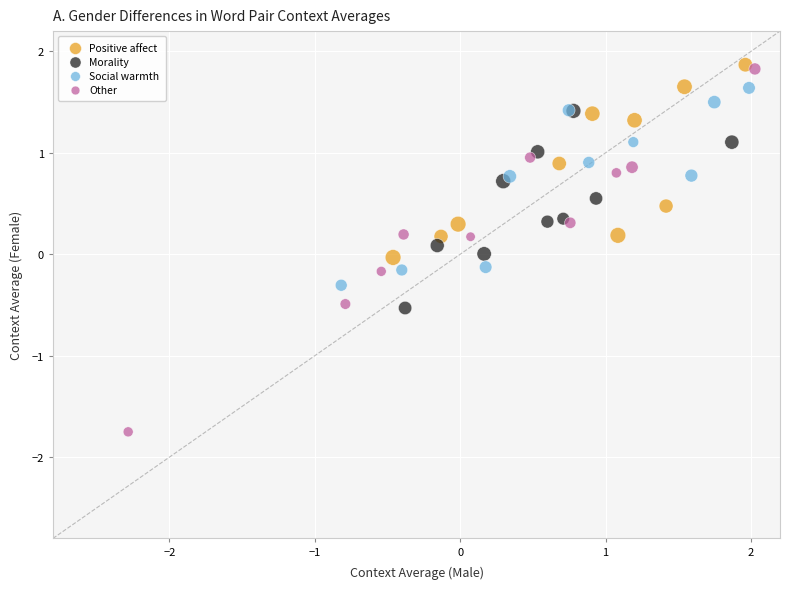

Which series reaches the maximum Y coordinate?

Positive affect